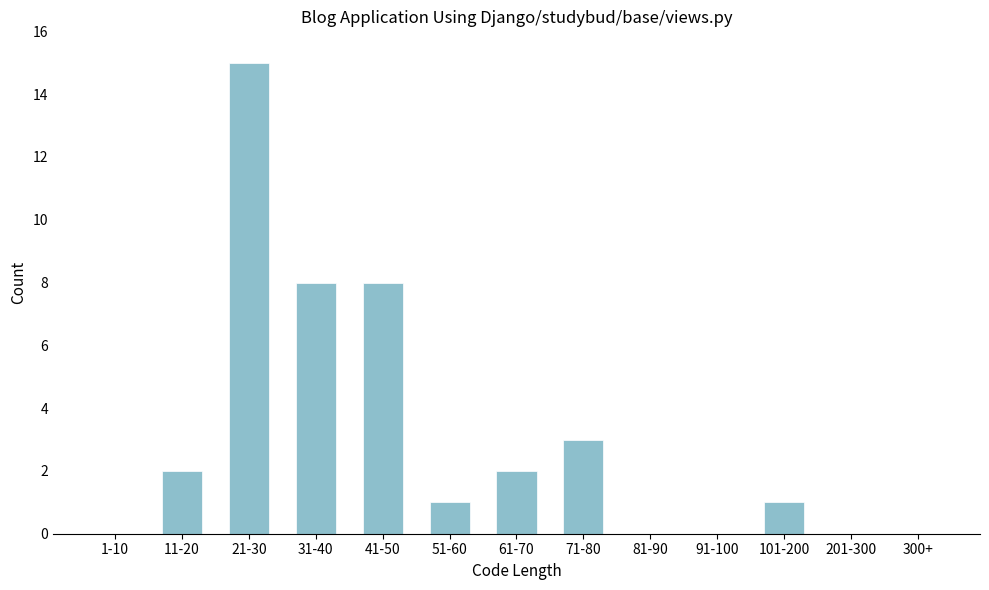

Reading left to right, extract all data points from this chart.

1-10=0	11-20=2	21-30=15	31-40=8	41-50=8	51-60=1	61-70=2	71-80=3	81-90=0	91-100=0	101-200=1	201-300=0	300+=0